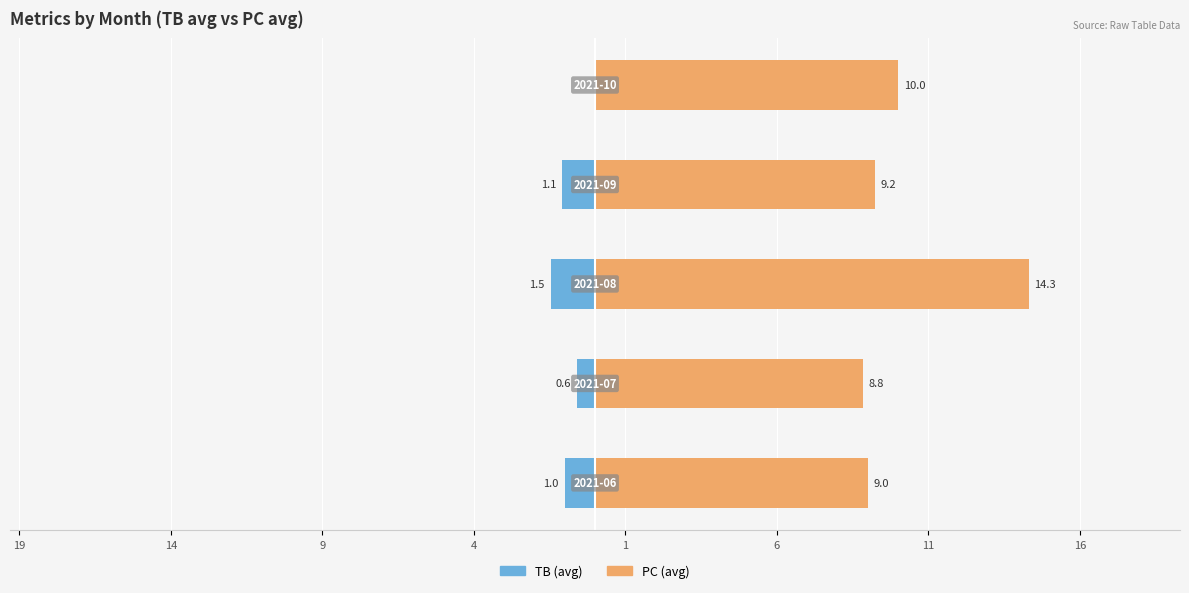

What is the value of the PC (avg) bar at the 1st from the left?

9.0